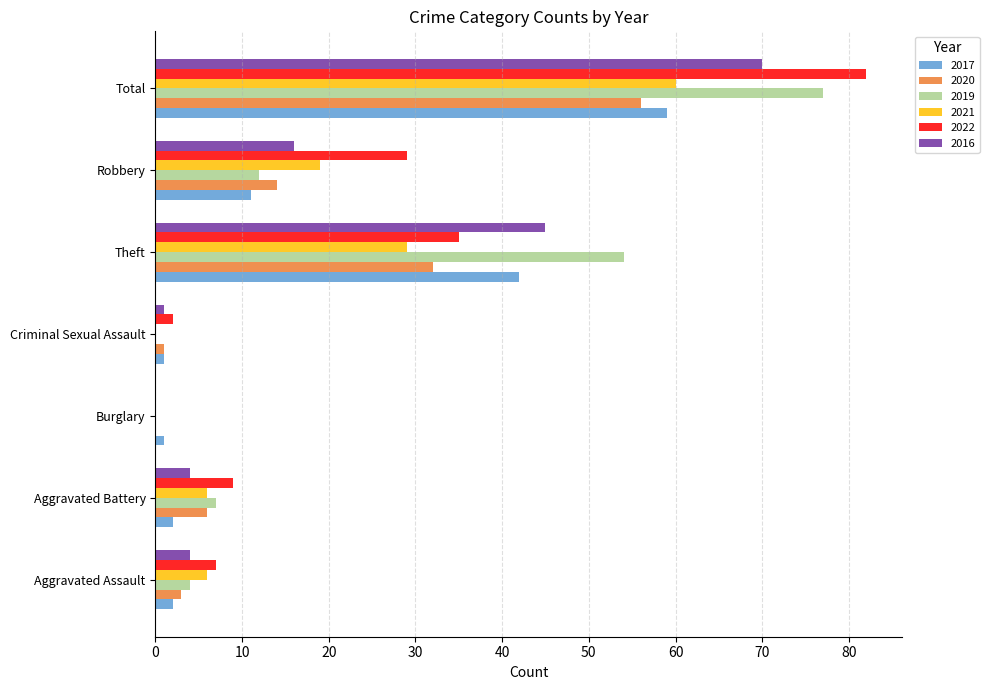

What is the maximum value shown in the chart?

82